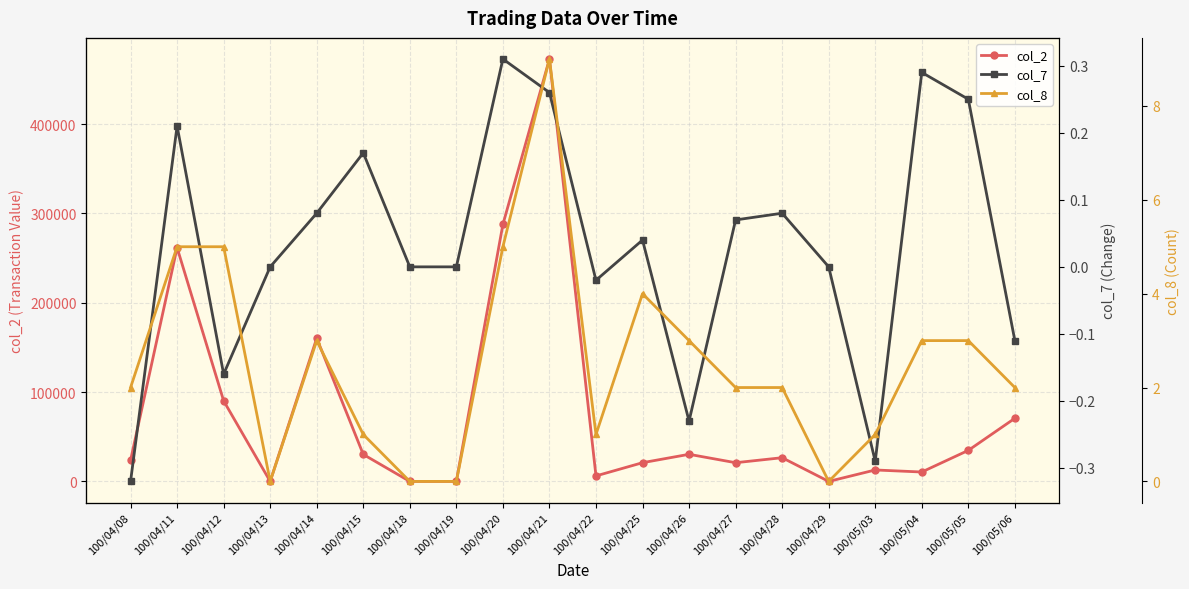

Which series has the largest range (max minus min)?

col_2